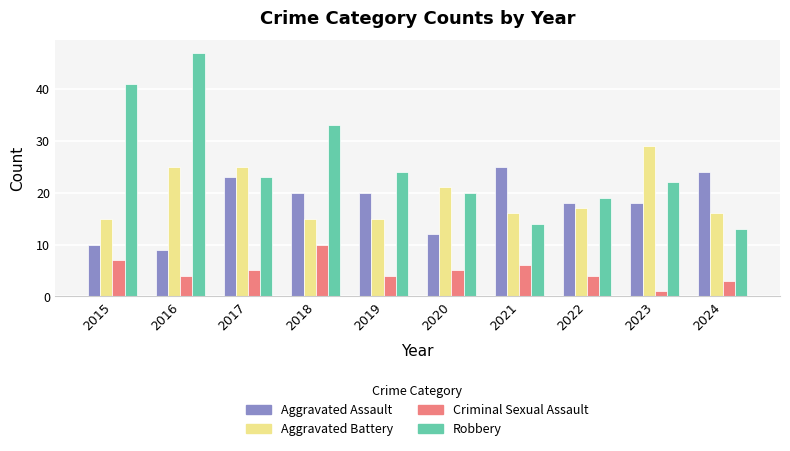

What is the value of the Robbery bar at the 2nd from the left?

47